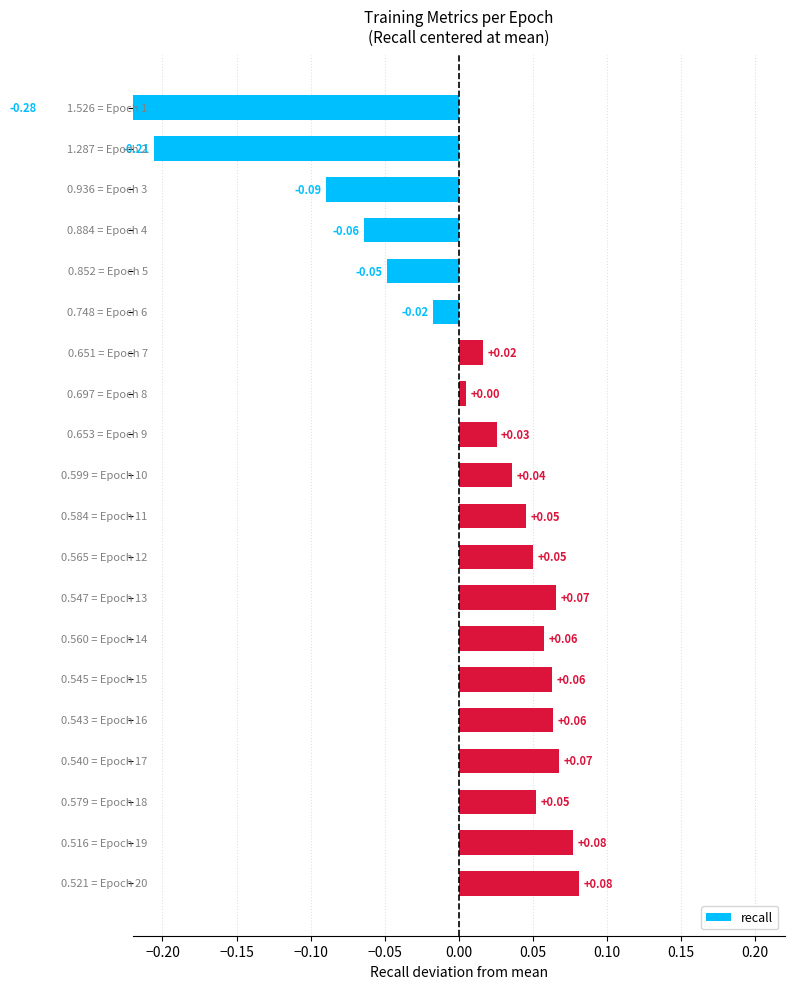

What is the difference between the maximum and minimum values?

0.4